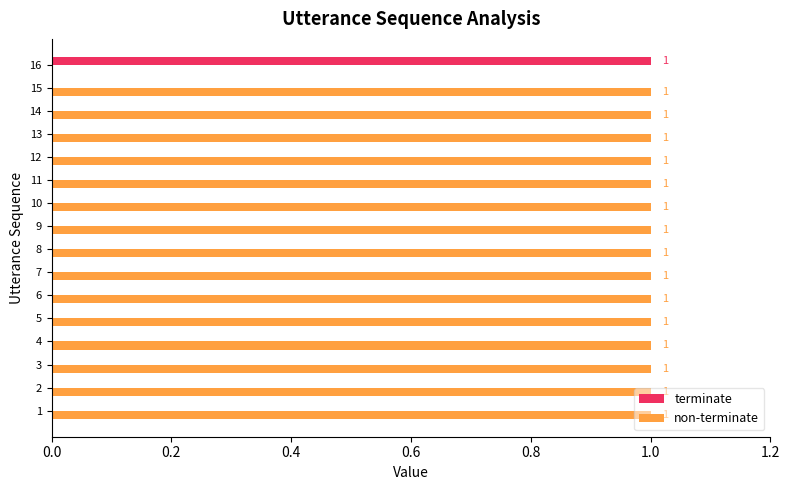

True or false: terminate has a value of 0 at 11.

True